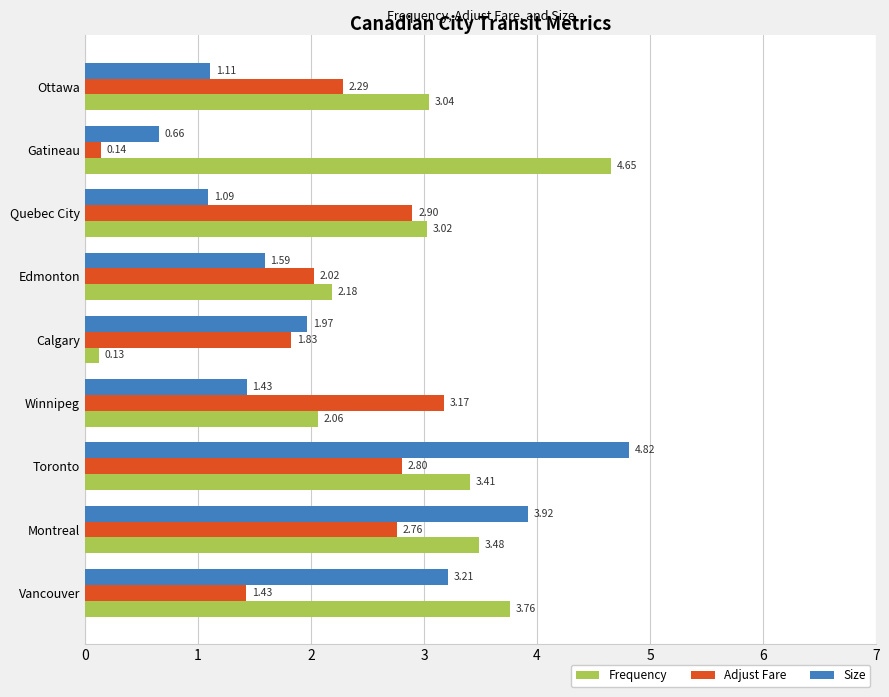

At which label is Size closest to 2?

Calgary